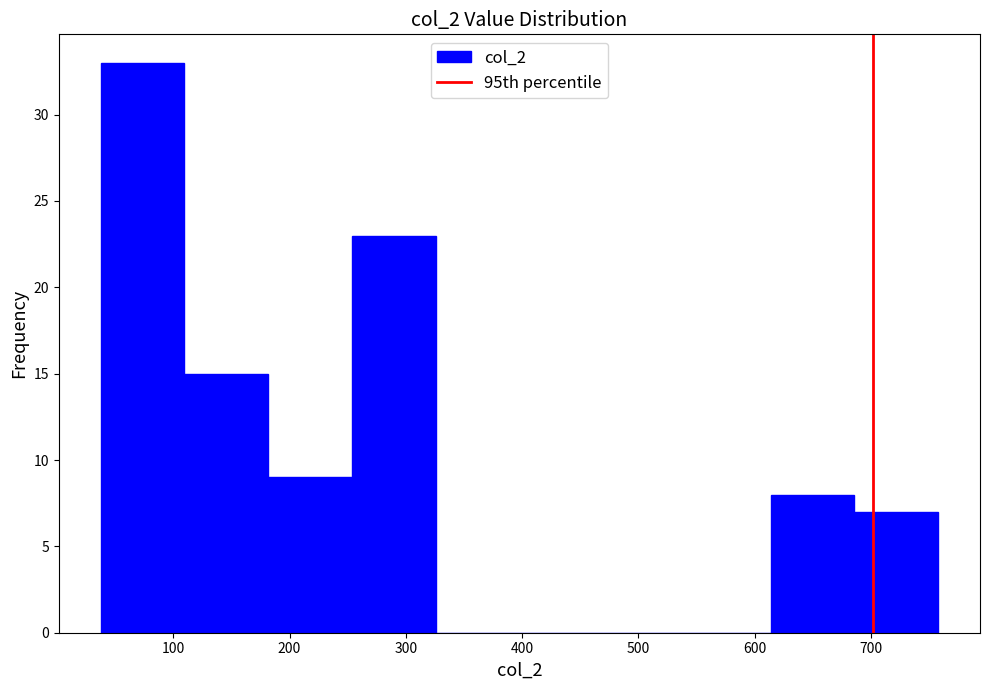

Reading left to right, list every bar in this chart as the range it spans on the x-axis followed by its height. Neither the bar edges nor the heights are printed on the chart, so give them approximately, as read against the axes.

40 to 110: 33
110 to 180: 15
180 to 250: 9
250 to 330: 23
330 to 400: 0
400 to 470: 0
470 to 540: 0
540 to 610: 0
610 to 690: 8
690 to 760: 7